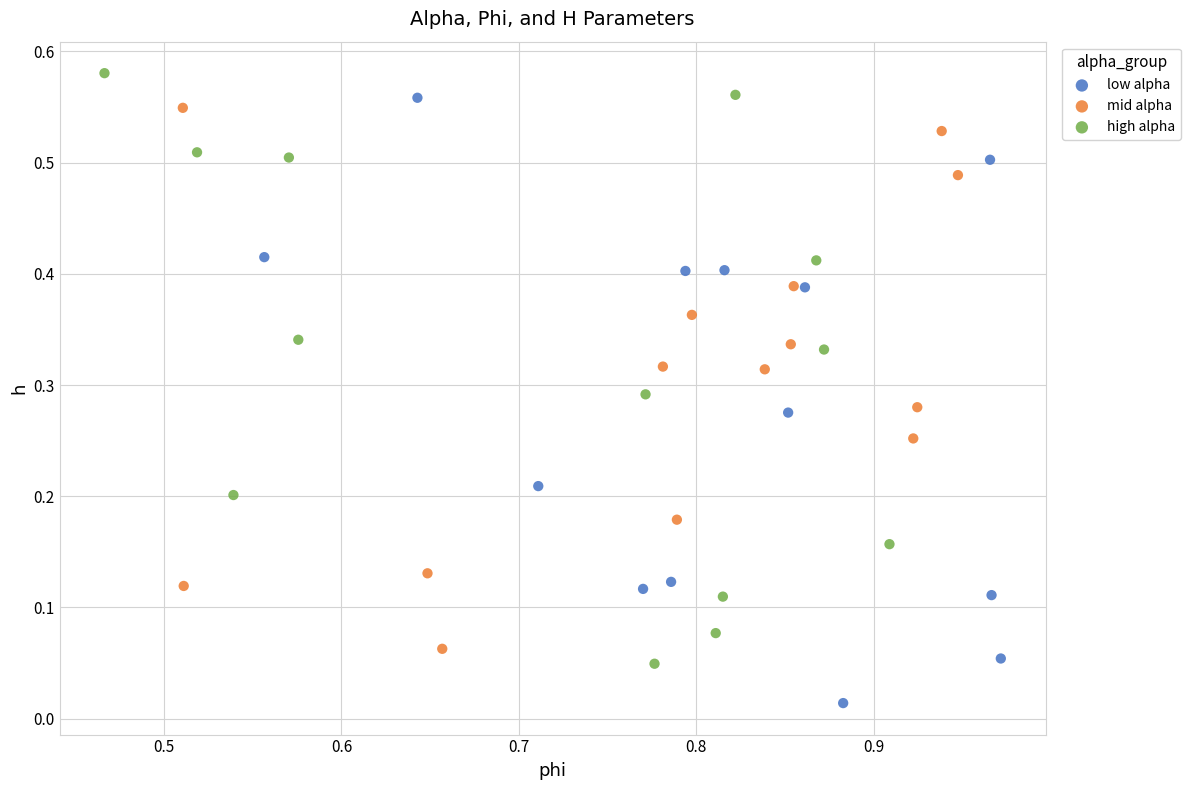

Which series reaches the minimum Y coordinate?

low alpha